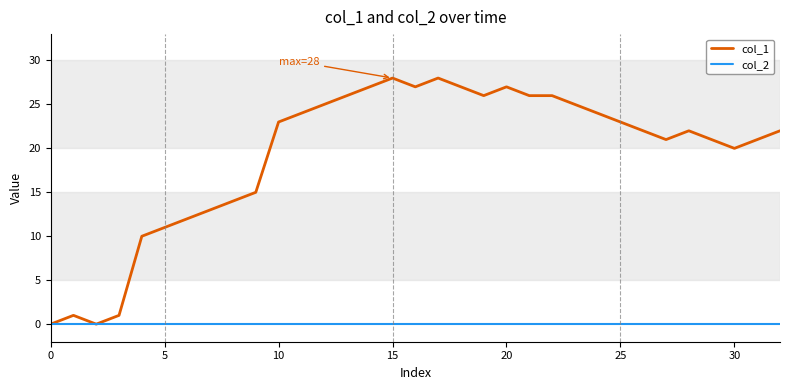

Which series has the widest spread of values?

col_1